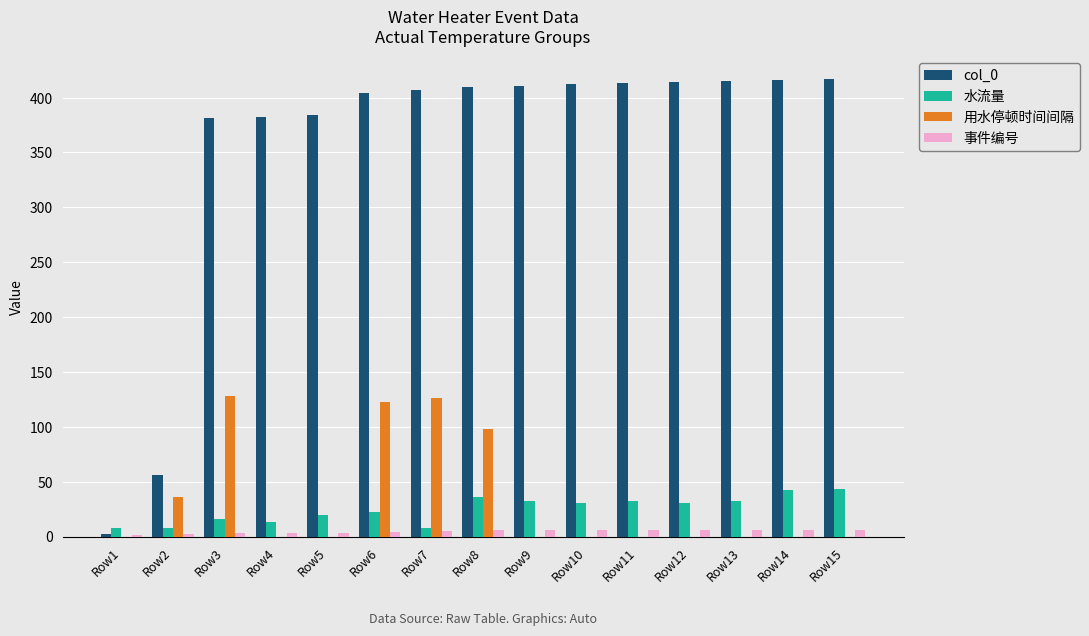

Count the number of categories in the chart.

15